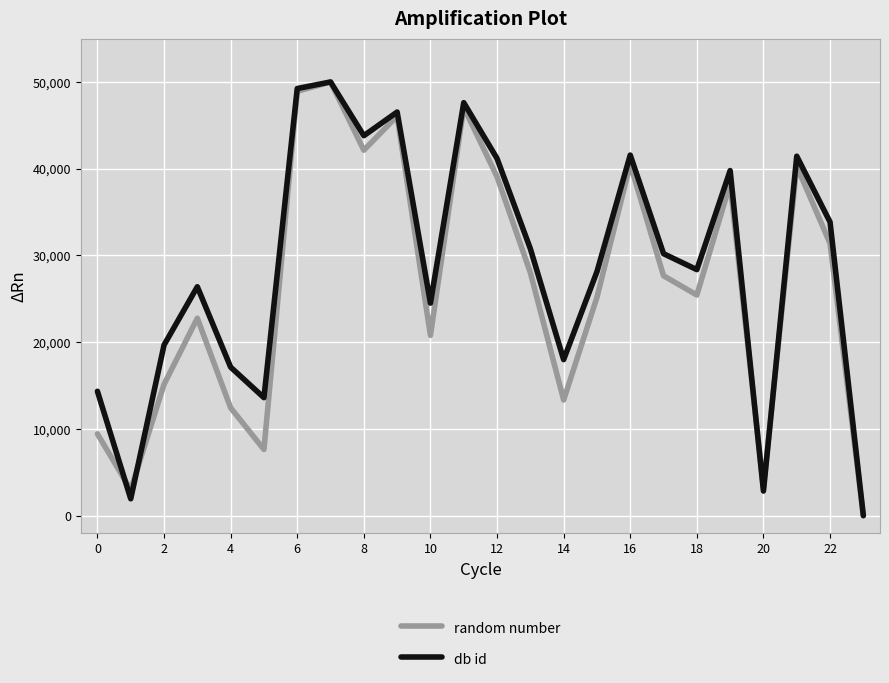

What is the highest value of the random number series?

50000.0